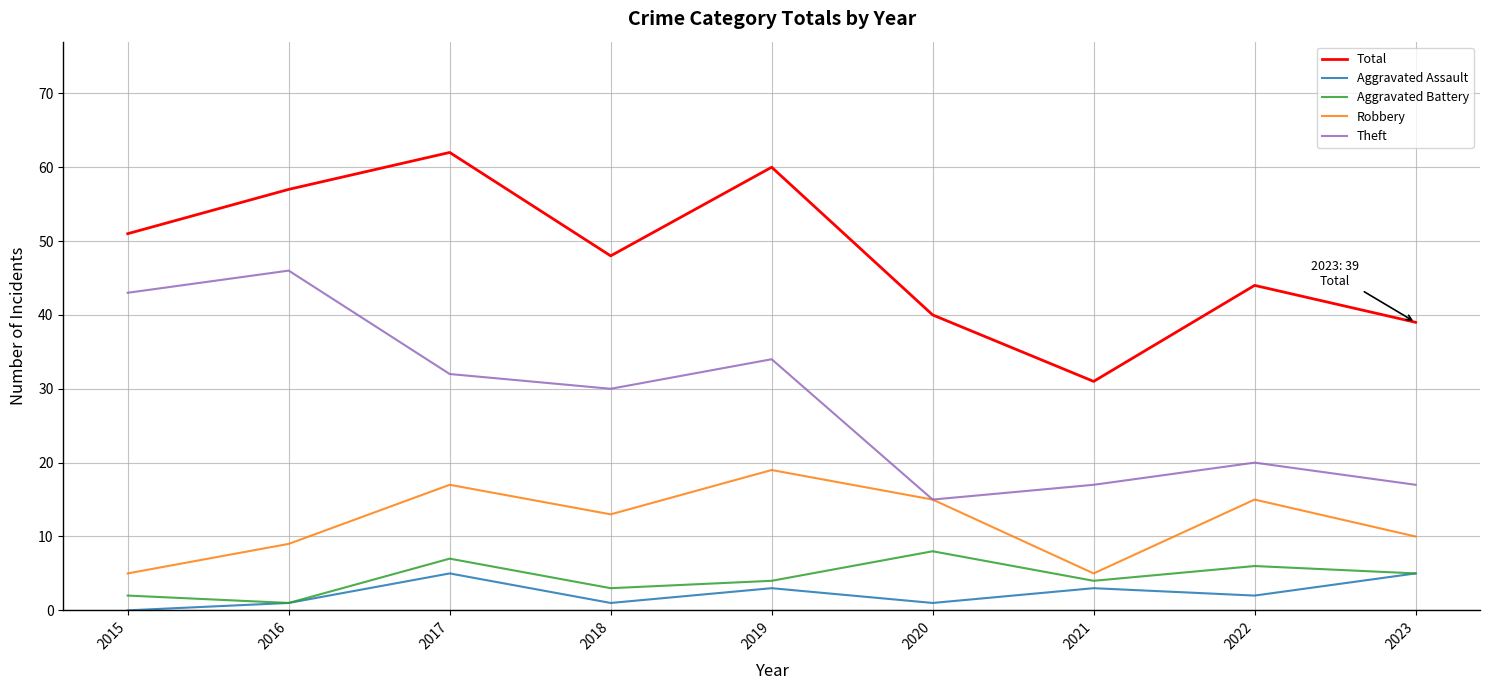

Which series has the largest total across all categories?

Total